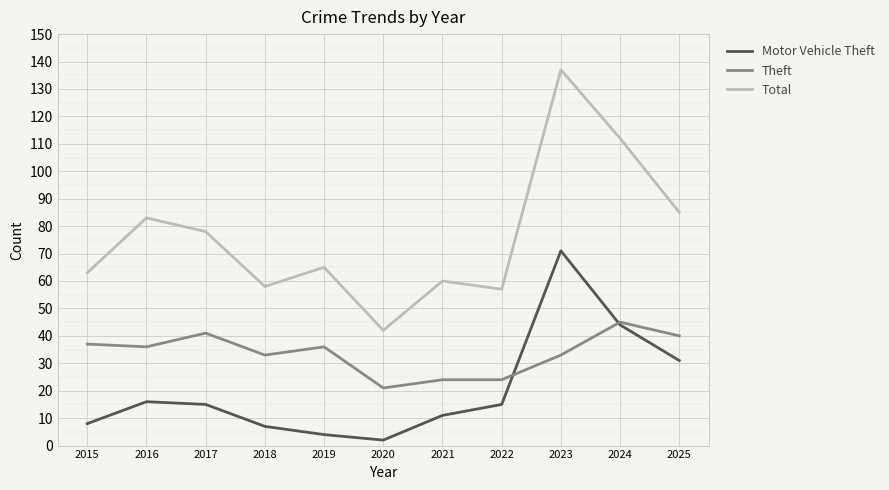

What is the difference between the Motor Vehicle Theft values at 2017 and 2016?

1